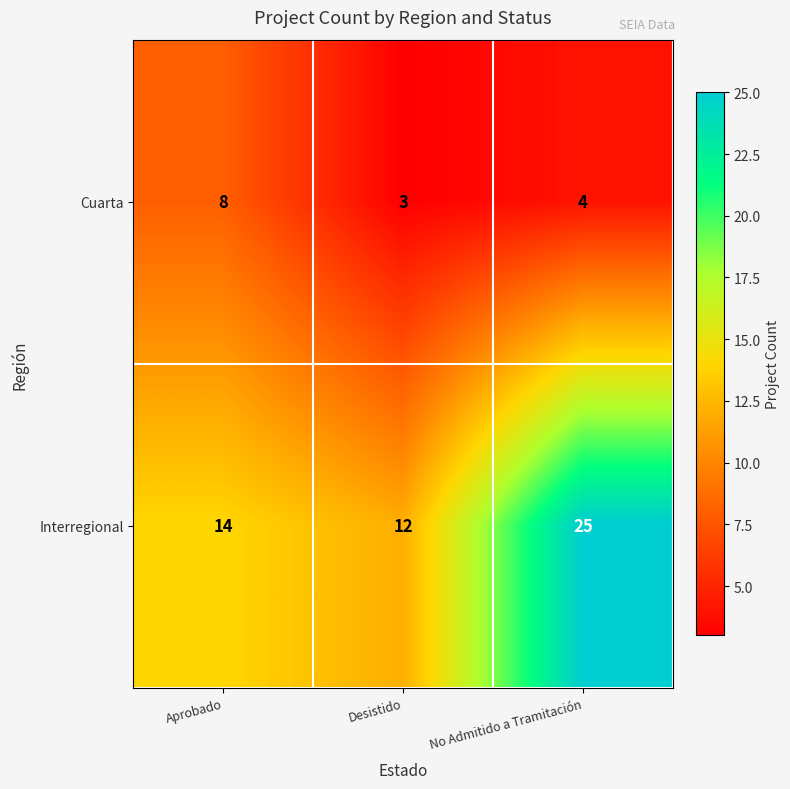

List the series in order of their peak value, lowest first.

Cuarta, Interregional